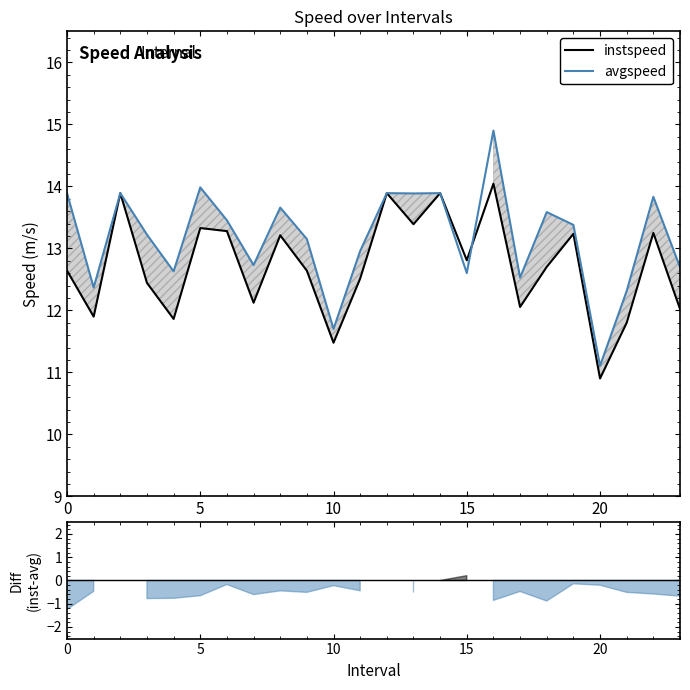

True or false: avgspeed has more than 0 interior local peaks.

True